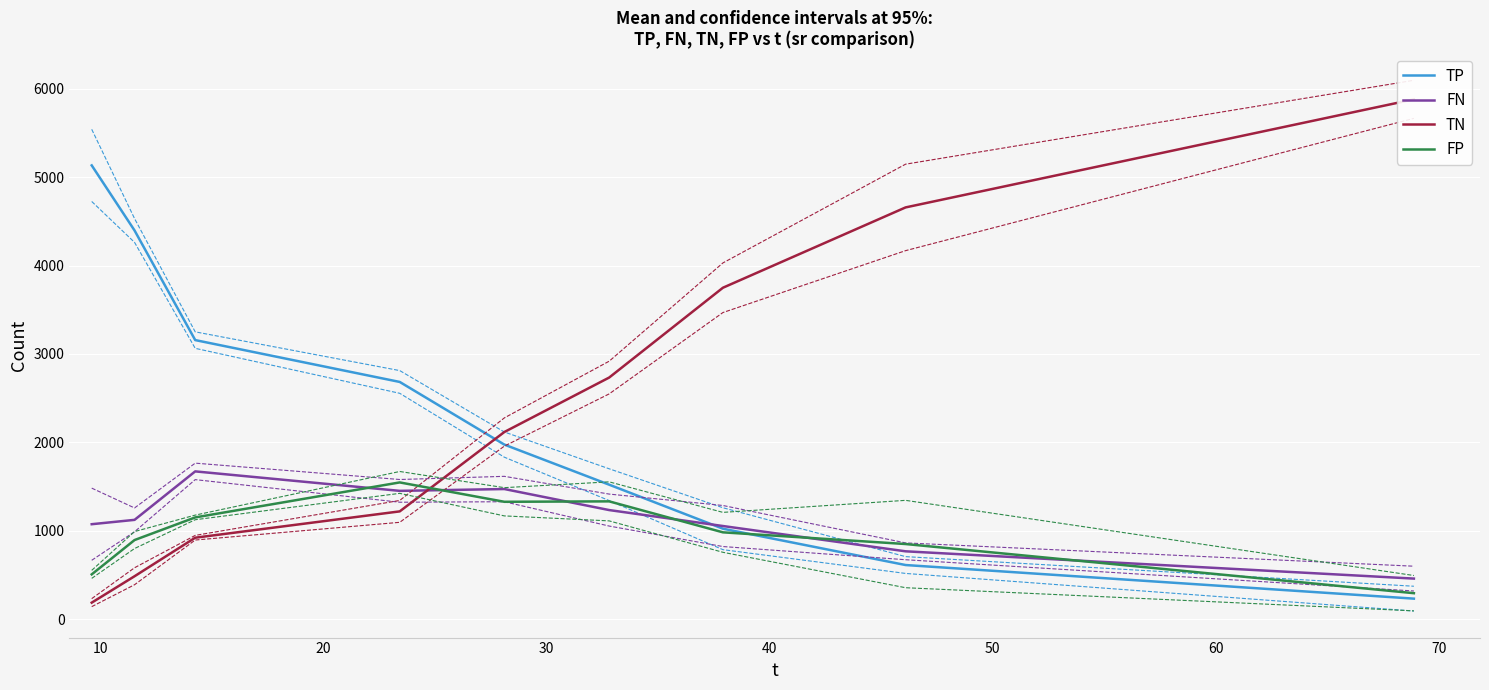

Reading right to left, transcribe all the data shown in this chart.

TP: 231.8	612.1	1023.2	1521.3	1974.8	2683.7	3157.3	4397.7	5133.9
FN: 458.7	767.3	1053.6	1234.1	1472.0	1451.3	1671.7	1123.3	1074.1
TN: 5881.4	4658.5	3749.7	2733.4	2117.2	1219.2	921.2	485.2	186.5
FP: 293.5	849.7	982.1	1332.5	1327.7	1546.8	1150.8	894.8	506.5